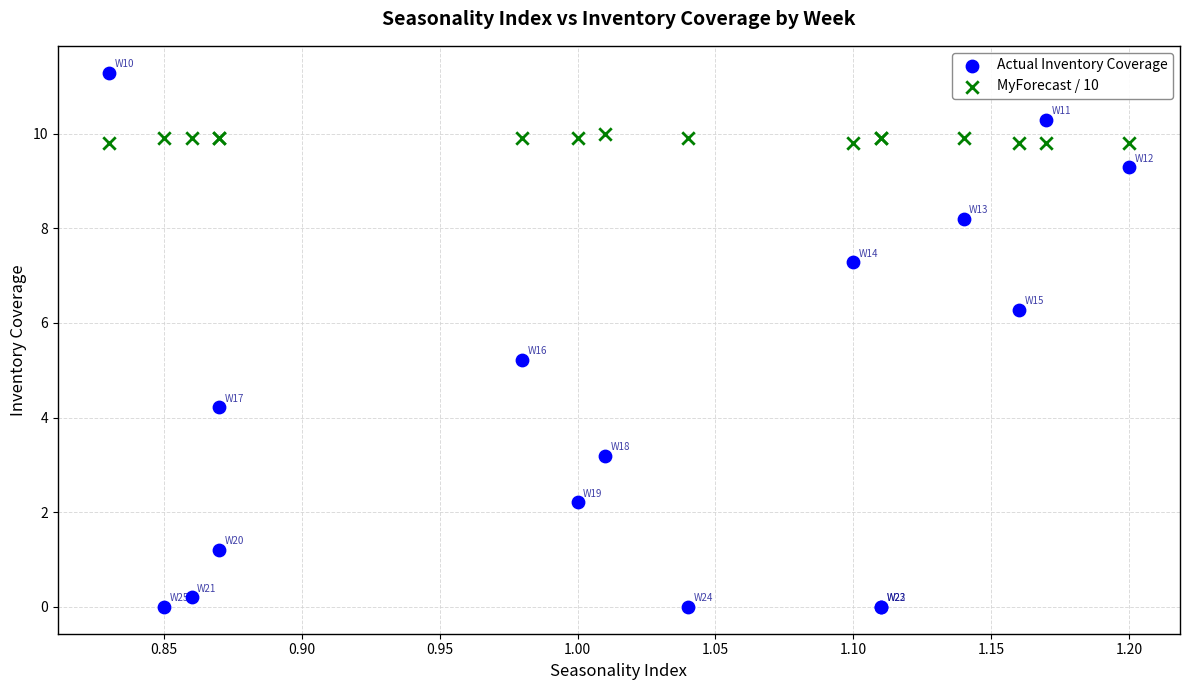

Across all series, what Y value is closest to 5?

5.2